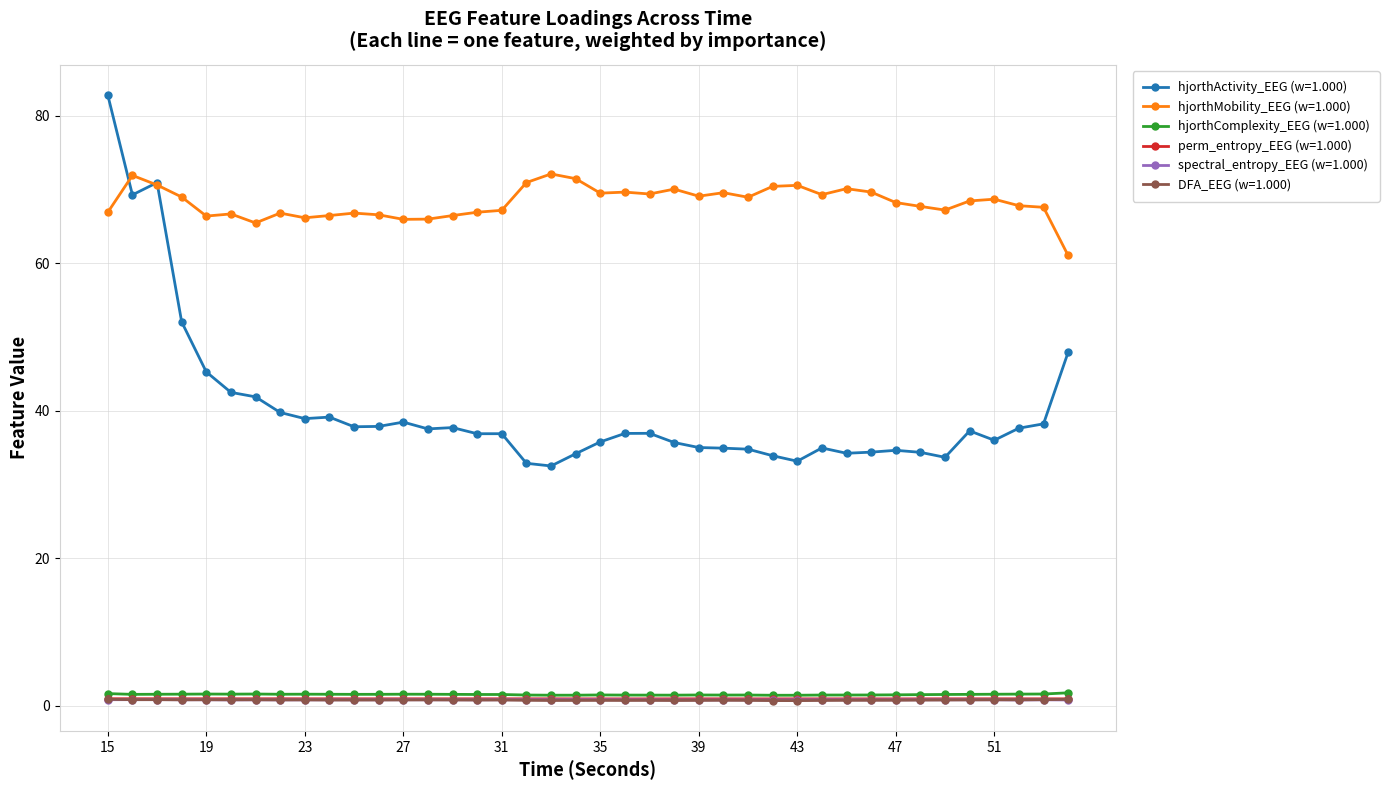

True or false: hjorthActivity_EEG (w=1.000) and spectral_entropy_EEG (w=1.000) cross at least once.

False